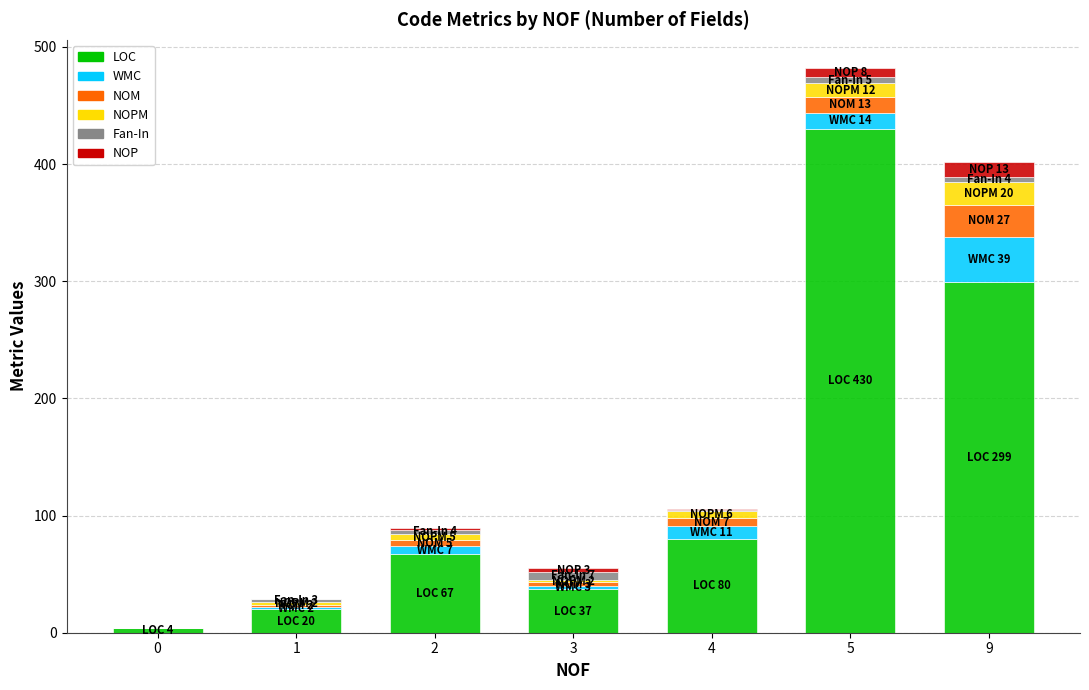

The value of LOC at 4 is 80. True or false?

True